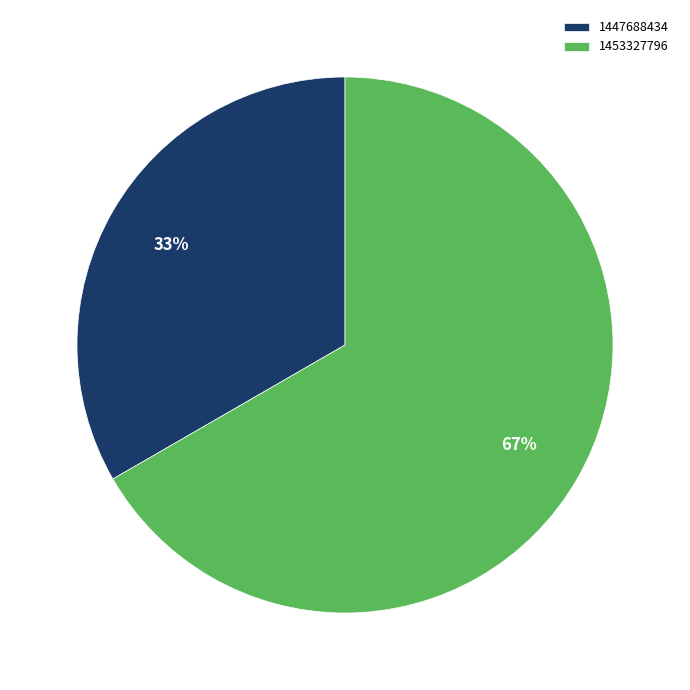

Count the number of slices in the pie.

2